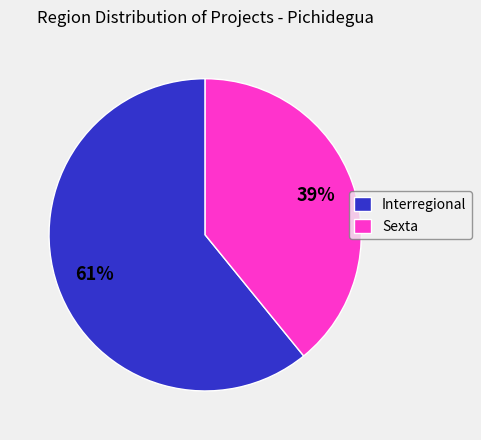

The Sexta slice represents 48% of the pie. True or false?

False